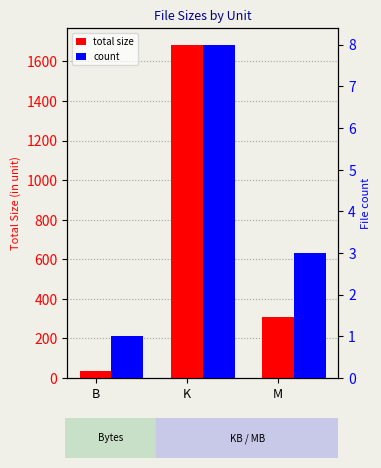

How many categories are shown in the chart?

3